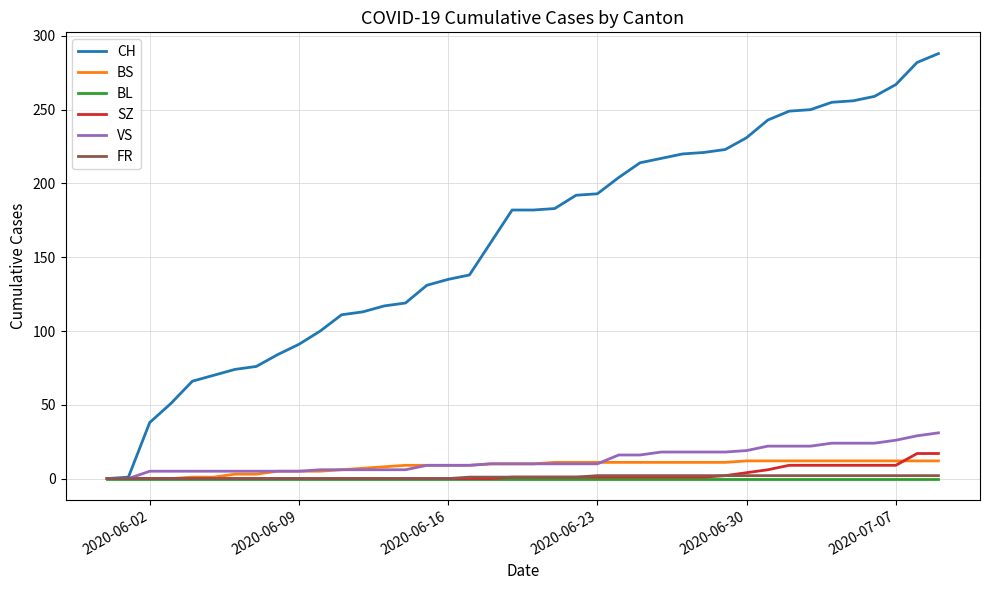

What is the maximum value shown in the chart?

288